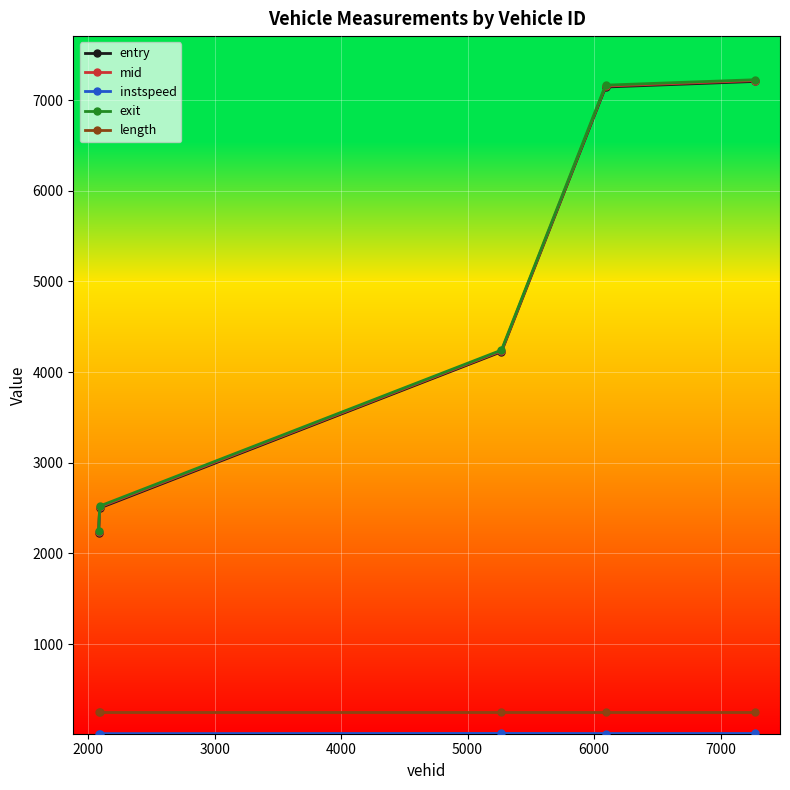

How many values in the mid series exceed 4233?

3